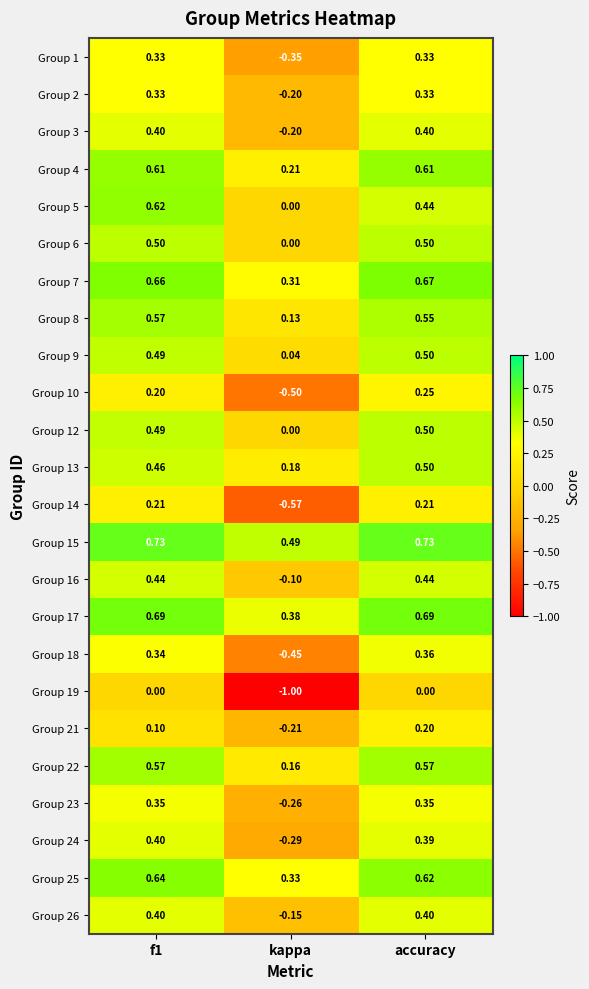

At which category does the chart reach its minimum across all series?

kappa